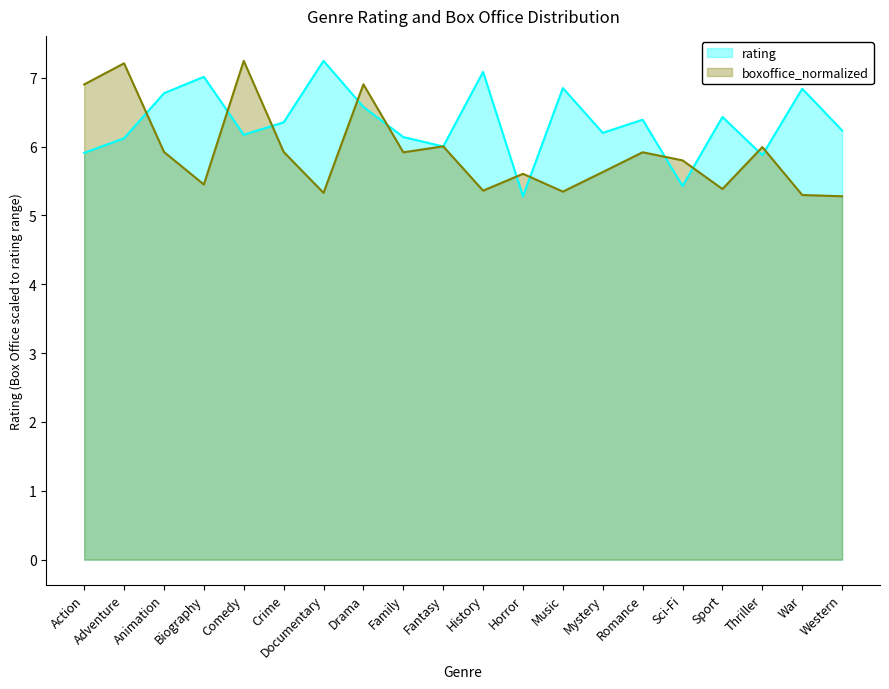

At which label does rating first exceed 6?

Adventure